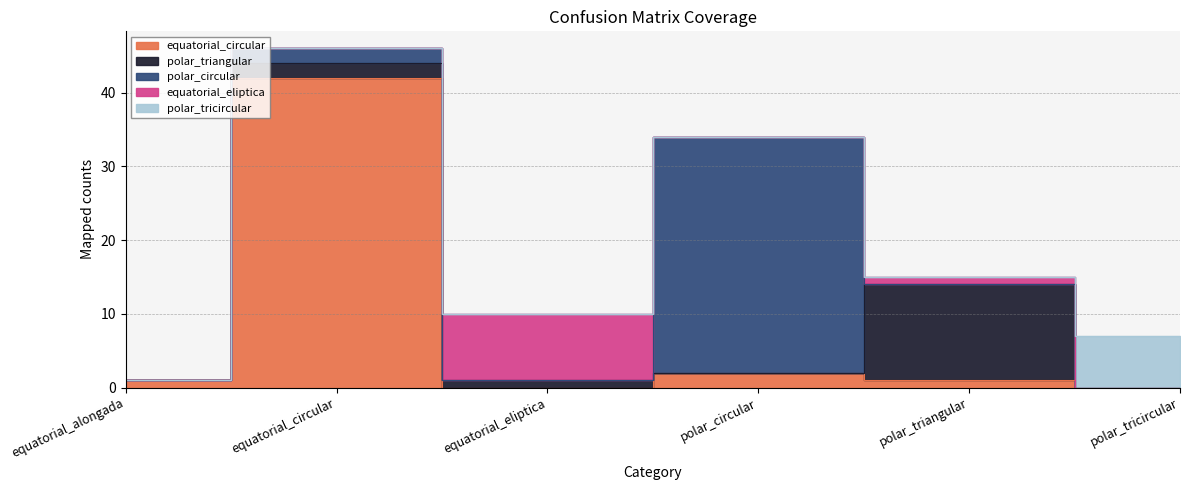

Reading right to left, transcribe all the data shown in this chart.

equatorial_circular: polar_tricircular=0	polar_triangular=1	polar_circular=2	equatorial_eliptica=0	equatorial_circular=42	equatorial_alongada=1
polar_triangular: polar_tricircular=0	polar_triangular=13	polar_circular=0	equatorial_eliptica=1	equatorial_circular=2	equatorial_alongada=0
polar_circular: polar_tricircular=0	polar_triangular=0	polar_circular=32	equatorial_eliptica=0	equatorial_circular=2	equatorial_alongada=0
equatorial_eliptica: polar_tricircular=0	polar_triangular=1	polar_circular=0	equatorial_eliptica=9	equatorial_circular=0	equatorial_alongada=0
polar_tricircular: polar_tricircular=7	polar_triangular=0	polar_circular=0	equatorial_eliptica=0	equatorial_circular=0	equatorial_alongada=0